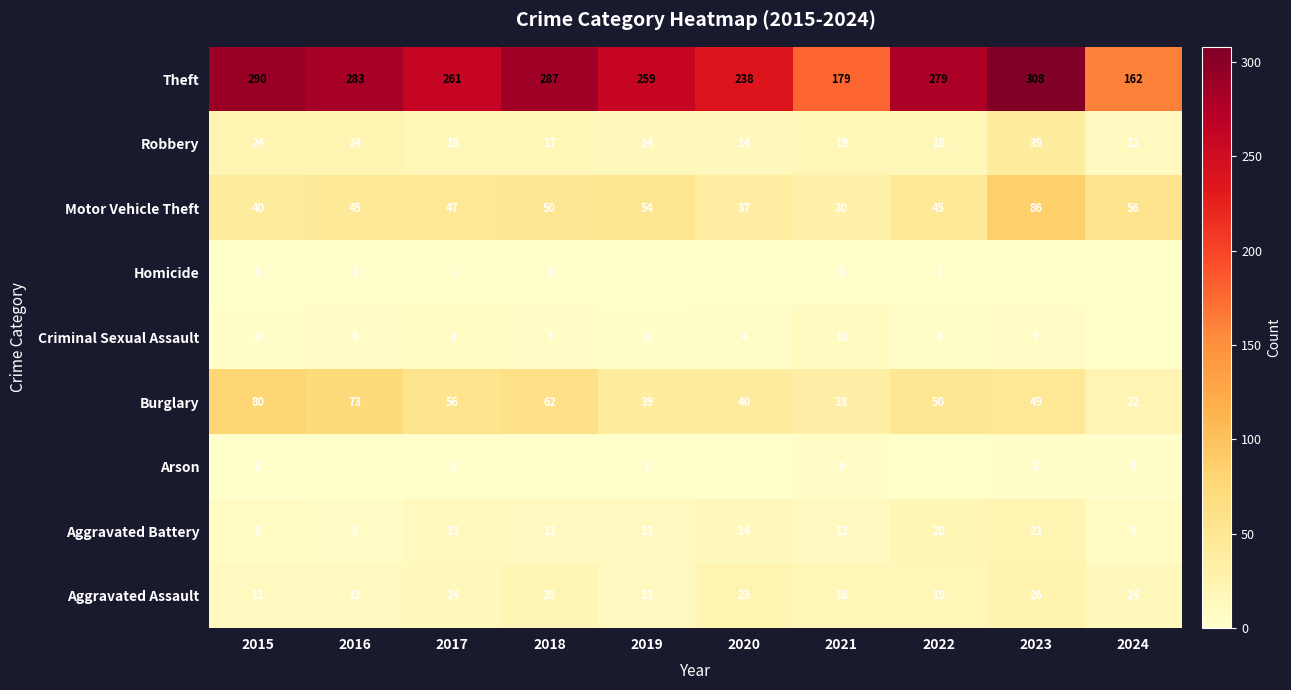

Is the value of Theft at 2024 greater than the value of Burglary at 2018?

Yes